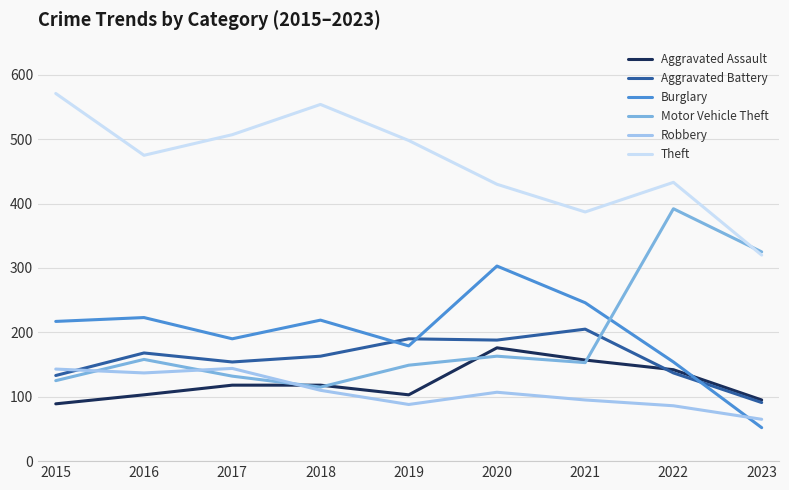

Where is the first local maximum for Theft?

2018